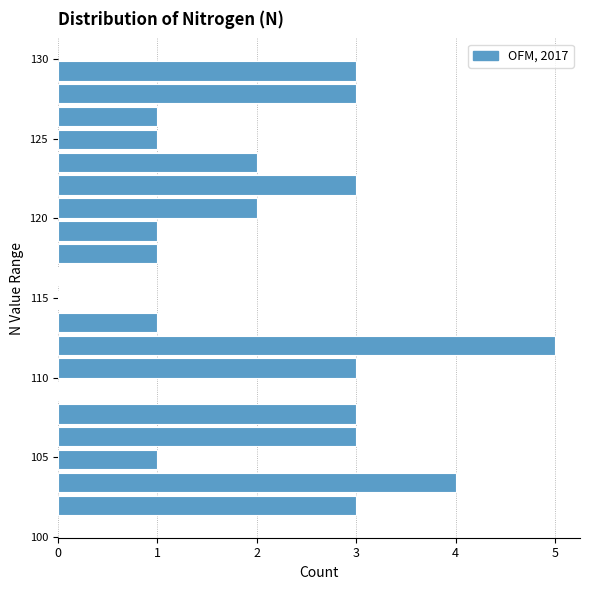

Read against the y-axis, roughly where is the centre of the longest bar?

112.0